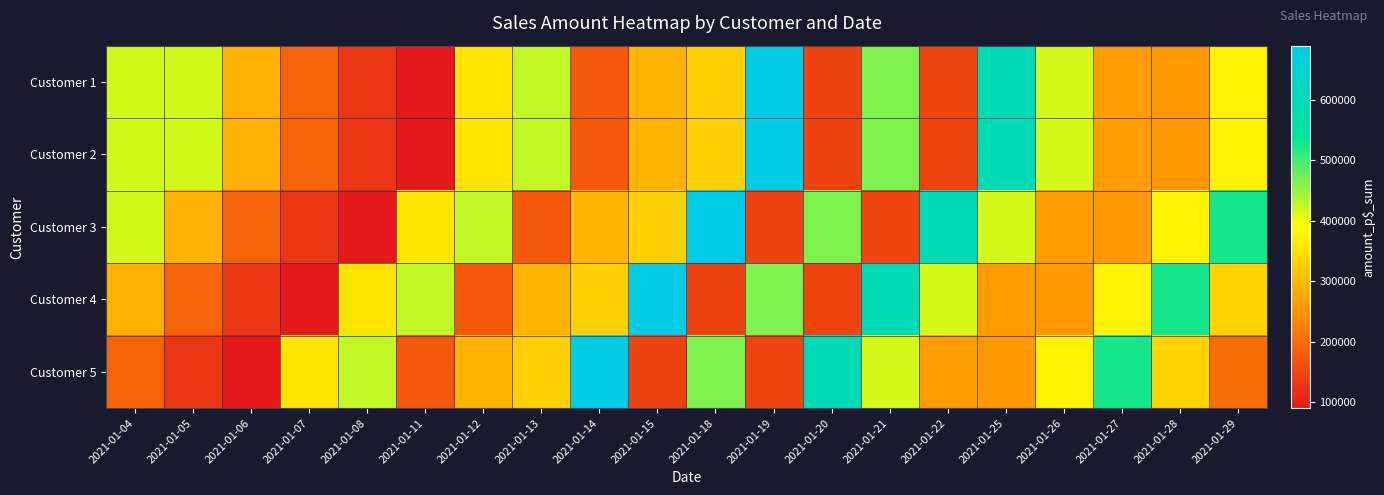

Which series changed the most between 2021-01-18 and 2021-01-21?

Customer 3